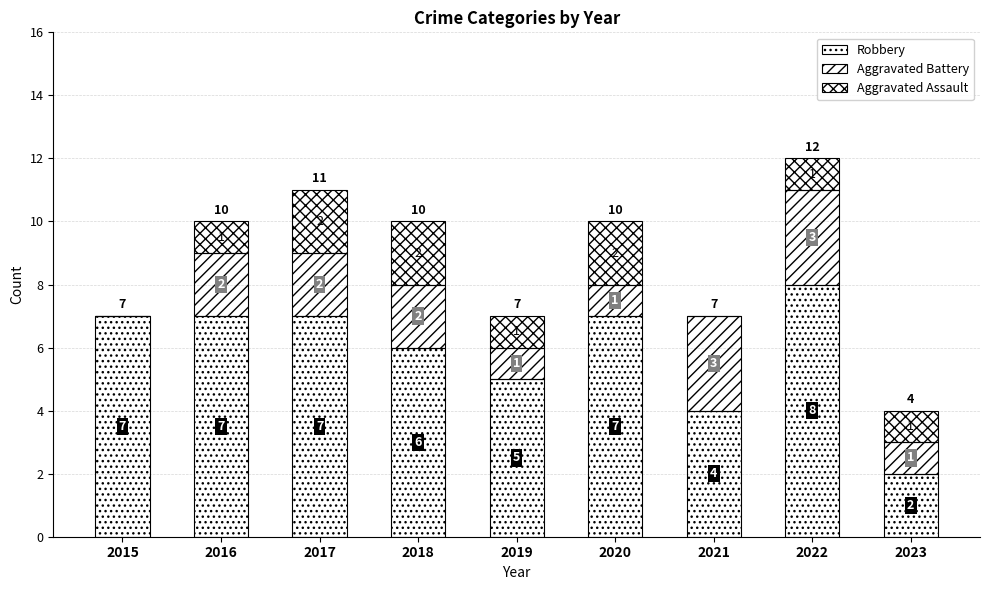

How many data points does each series have?

9